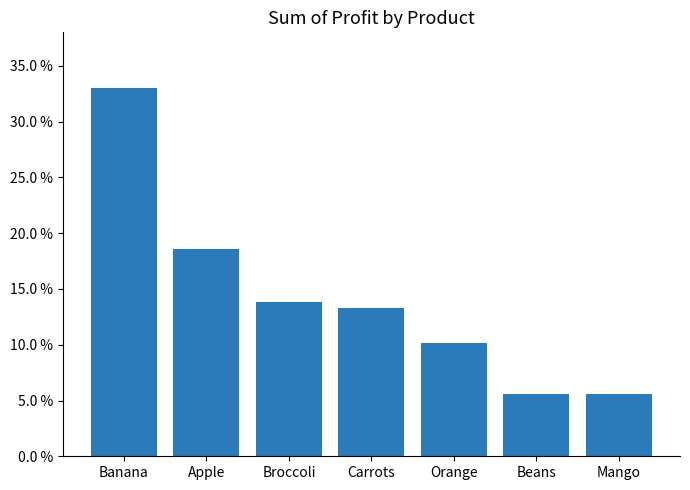

Does the chart contain any negative values?

No